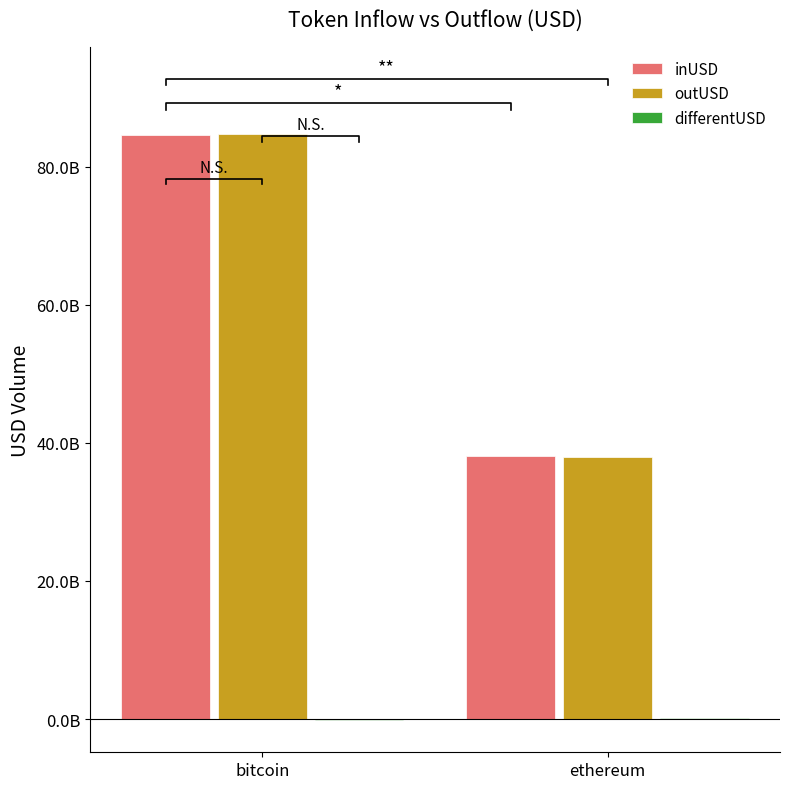

How many bars are there in each group?

3